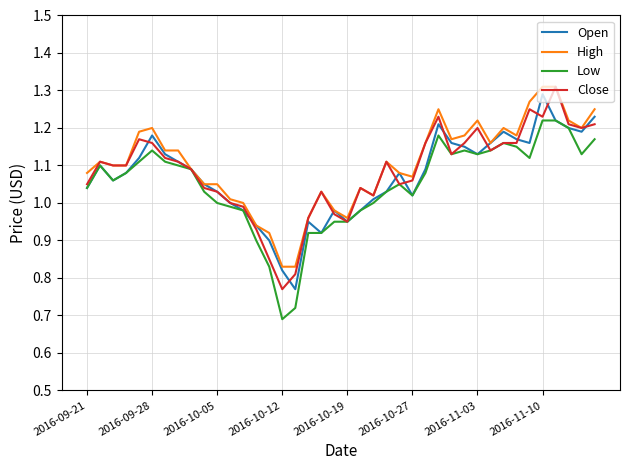

What is the difference between the maximum and minimum values in the Close series?

0.5